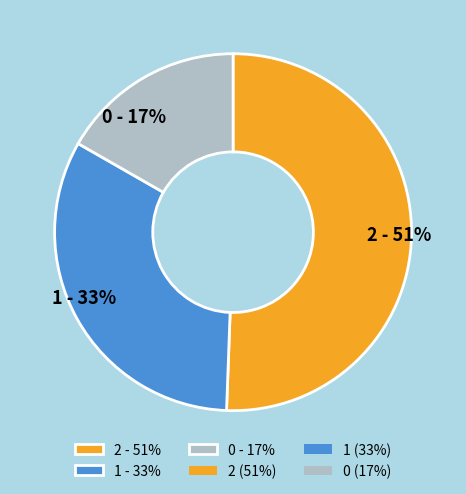

Does any single category account for the majority?

Yes